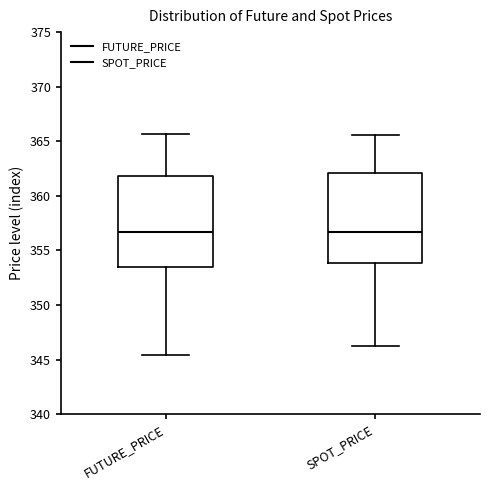

Reading left to right, transcribe this box plot: for each box, give where its median line is, the range the box spans, and where its two whiskers end, as read against the y-axis. The values are not printed on the chart, so give them approximately, as read against the axis.

FUTURE_PRICE: median 356.5, box 353.5 to 362.0, whiskers 345.5 to 365.5
SPOT_PRICE: median 356.5, box 354.0 to 362.0, whiskers 346.0 to 365.5